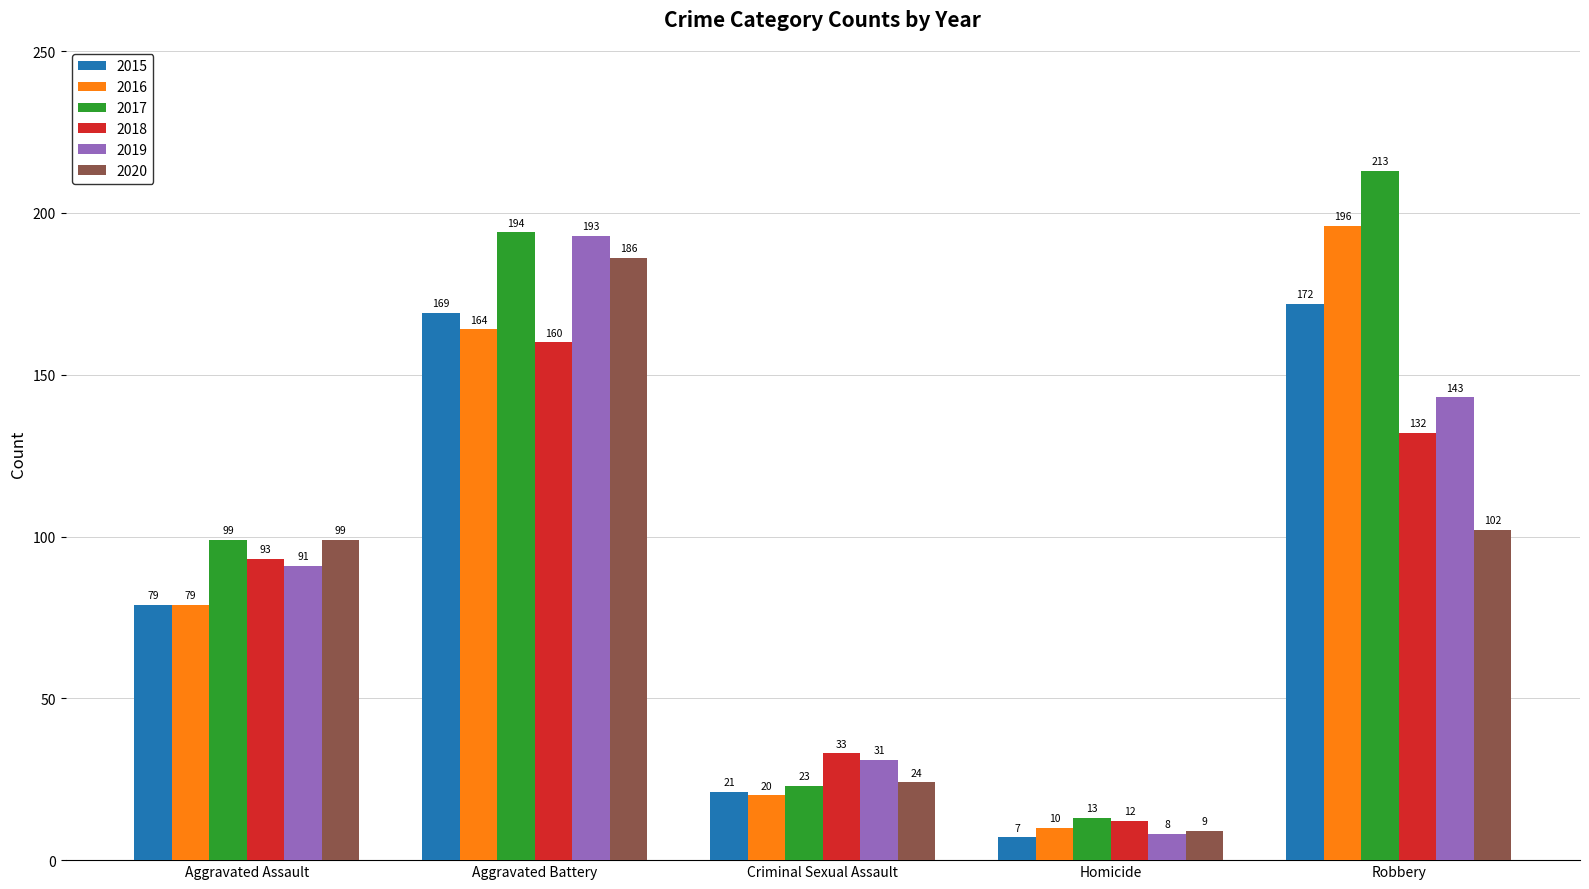

What are all the series names shown in the legend?

2015, 2016, 2017, 2018, 2019, 2020